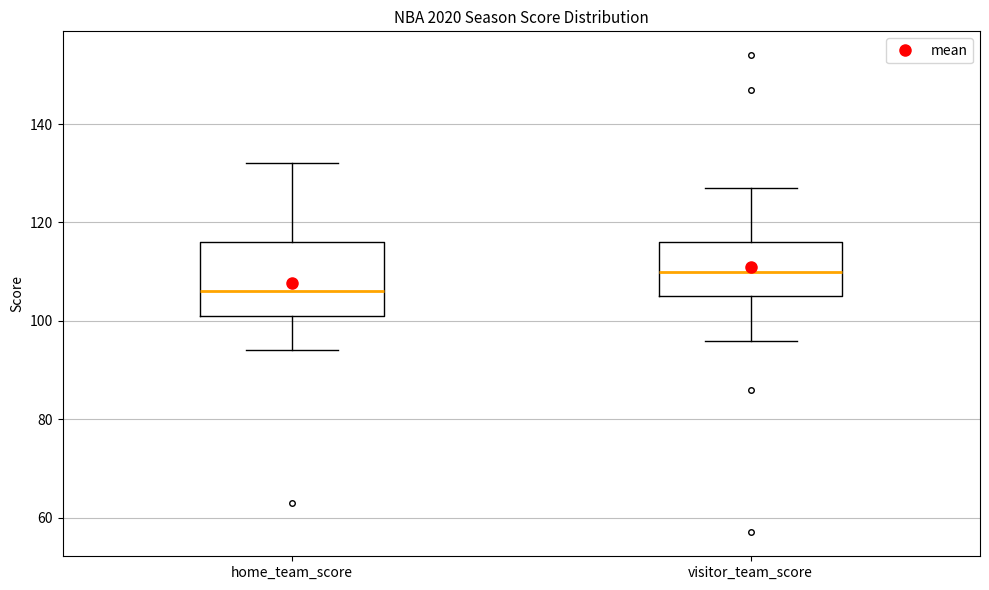

Reading left to right, read every box against the y-axis: the position of its median line, the range the box covers, and the ends of its whiskers. The values are not printed on the chart, so give them approximately, as read against the axis.

home_team_score: median 106, box 102 to 116, whiskers 94 to 132
visitor_team_score: median 110, box 106 to 116, whiskers 96 to 128